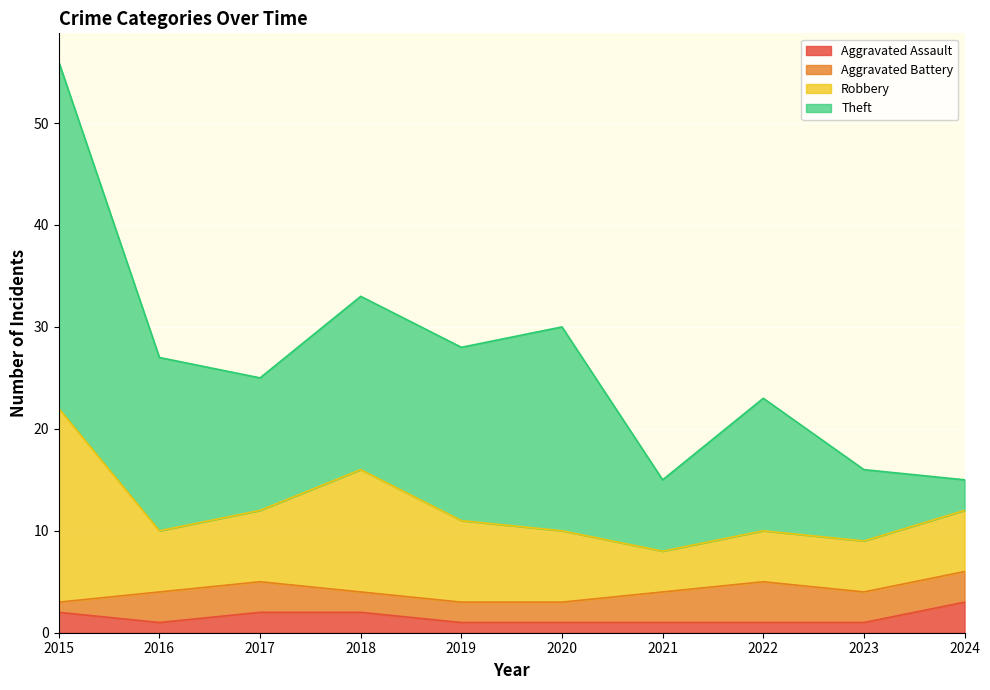

List the labels in order of Robbery value, smallest first.

2021, 2022, 2023, 2016, 2024, 2017, 2020, 2019, 2018, 2015